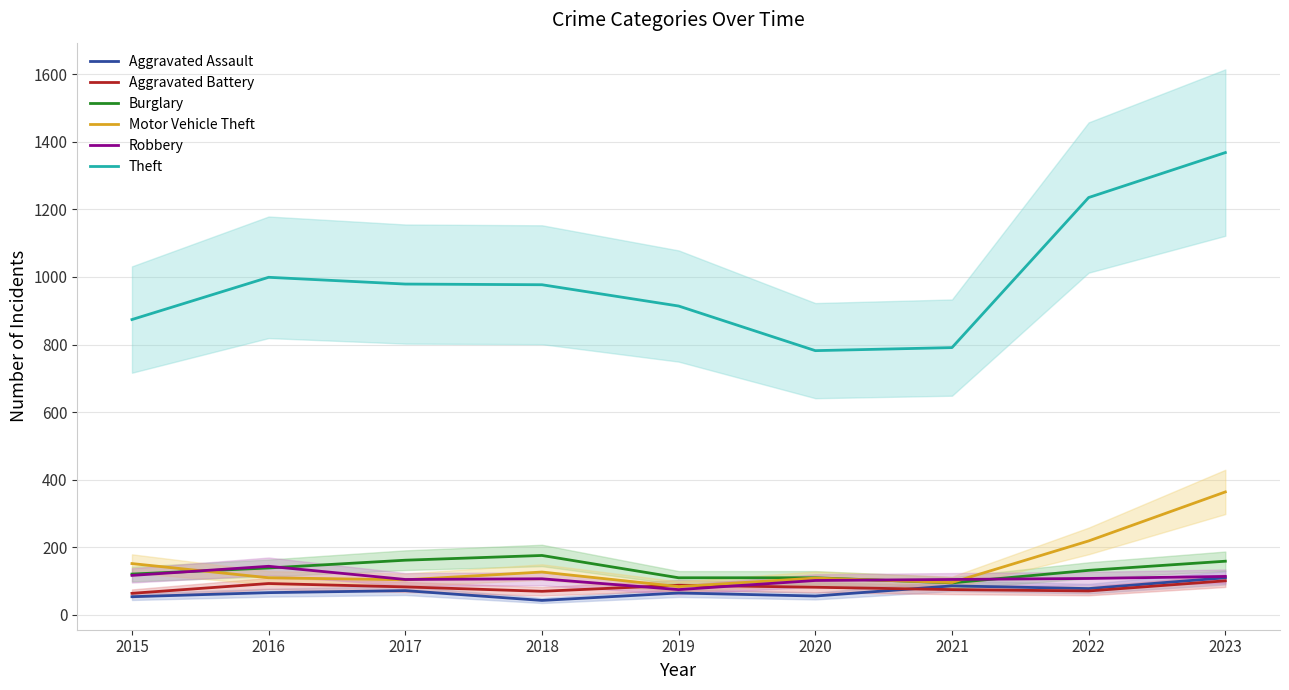

True or false: Robbery and Motor Vehicle Theft cross at least once.

True